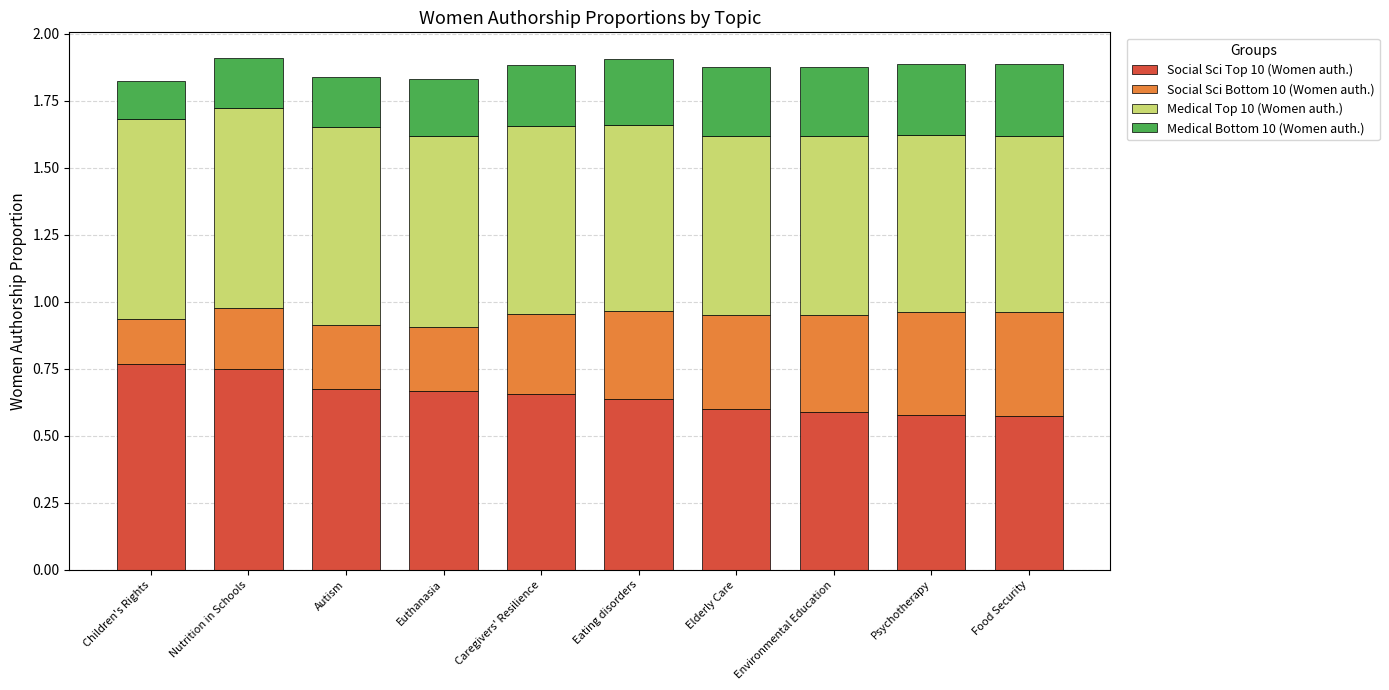

What is the sum of all Social Sci Top 10 (Women auth.) values?

6.5